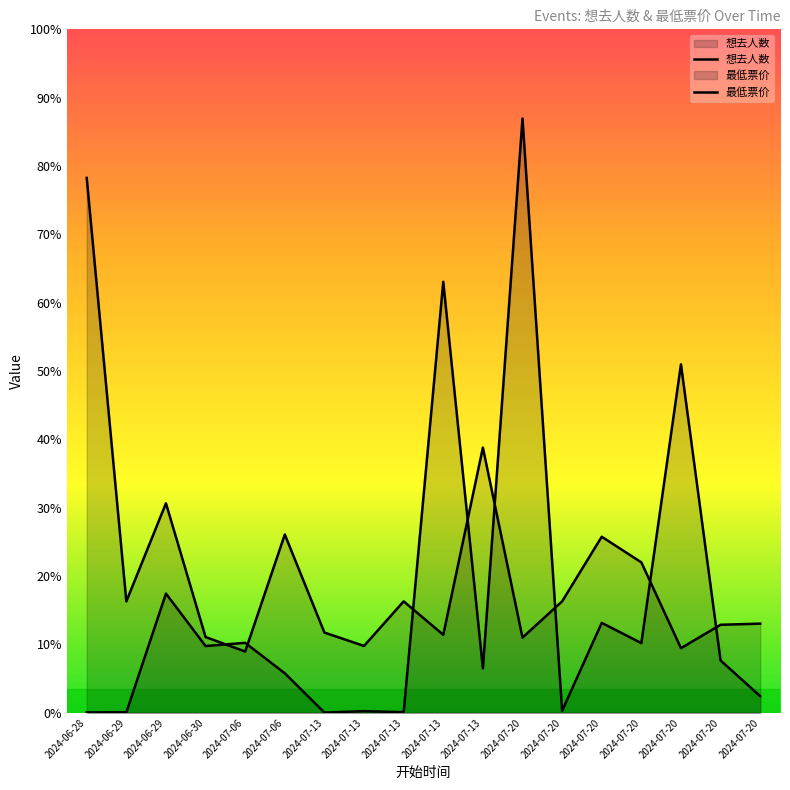

What is the difference between the maximum and second lowest values in the 想去人数 series?

7528.0